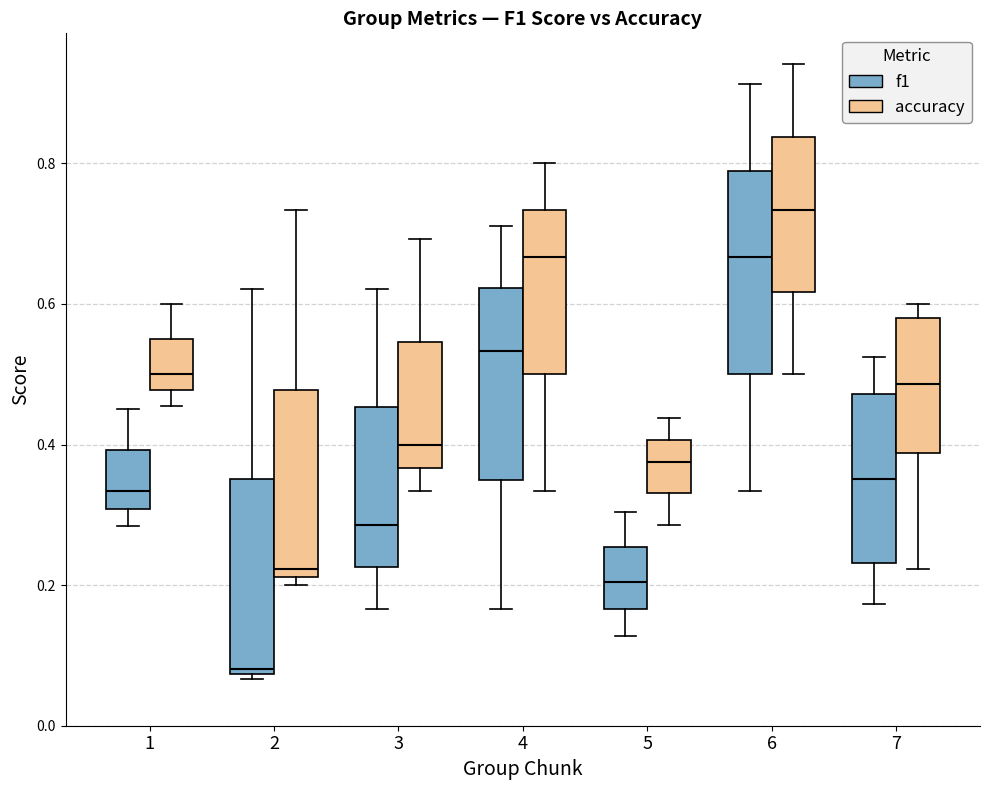

Reading left to right, read every box against the y-axis: the position of its median line, the range the box covers, and the ends of its whiskers. The values are not printed on the chart, so give them approximately, as read against the axis.

1 (f1): median 0.34, box 0.30 to 0.40, whiskers 0.28 to 0.46
1 (accuracy): median 0.50, box 0.48 to 0.56, whiskers 0.46 to 0.60
2 (f1): median 0.08 (just above the box's lower edge), box 0.08 to 0.36, whiskers 0.06 to 0.62
2 (accuracy): median 0.22 (just above the box's lower edge), box 0.22 to 0.48, whiskers 0.20 to 0.74
3 (f1): median 0.28, box 0.22 to 0.46, whiskers 0.16 to 0.62
3 (accuracy): median 0.40, box 0.36 to 0.54, whiskers 0.34 to 0.70
4 (f1): median 0.54, box 0.36 to 0.62, whiskers 0.16 to 0.72
4 (accuracy): median 0.66, box 0.50 to 0.74, whiskers 0.34 to 0.80
5 (f1): median 0.20, box 0.16 to 0.26, whiskers 0.12 to 0.30
5 (accuracy): median 0.38, box 0.34 to 0.40, whiskers 0.28 to 0.44
6 (f1): median 0.66, box 0.50 to 0.78, whiskers 0.34 to 0.92
6 (accuracy): median 0.74, box 0.62 to 0.84, whiskers 0.50 to 0.94
7 (f1): median 0.36, box 0.24 to 0.48, whiskers 0.18 to 0.52
7 (accuracy): median 0.48, box 0.38 to 0.58, whiskers 0.22 to 0.60